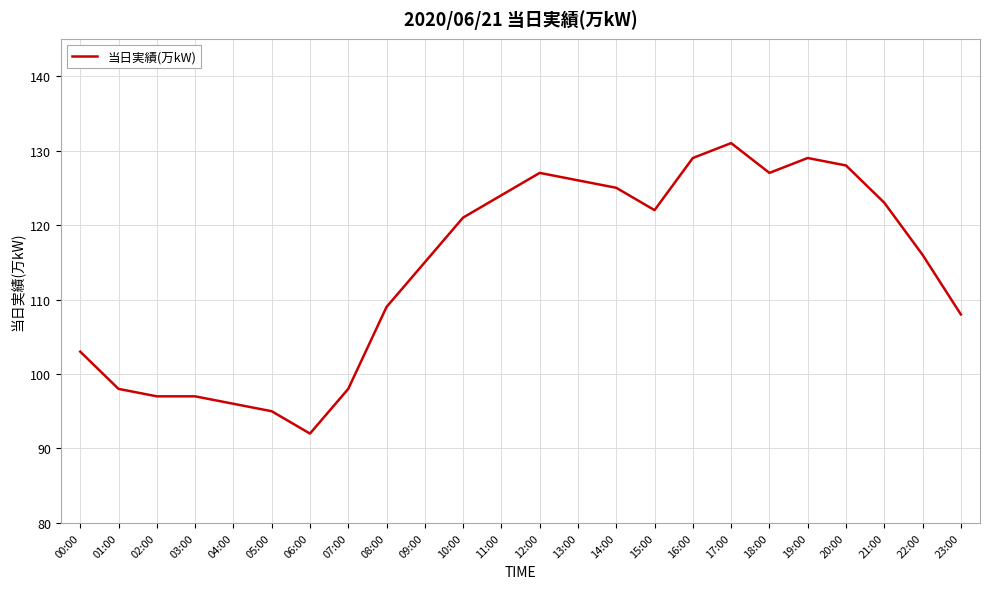

Approximately how many times larger is the value at 11:00 compared to 20:00?

1.0